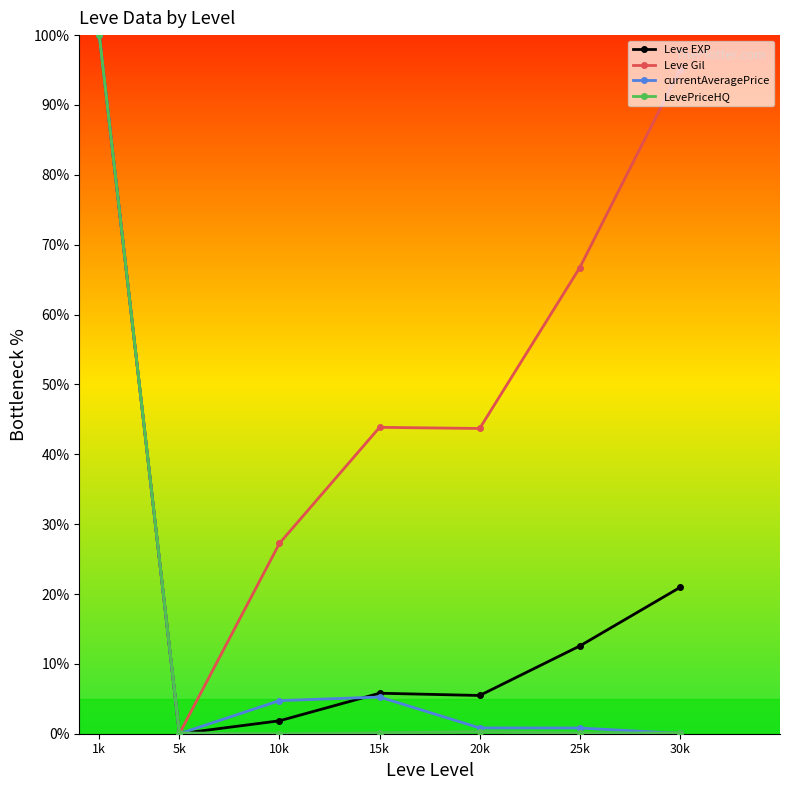

What is the sum of all currentAveragePrice values?

111.7